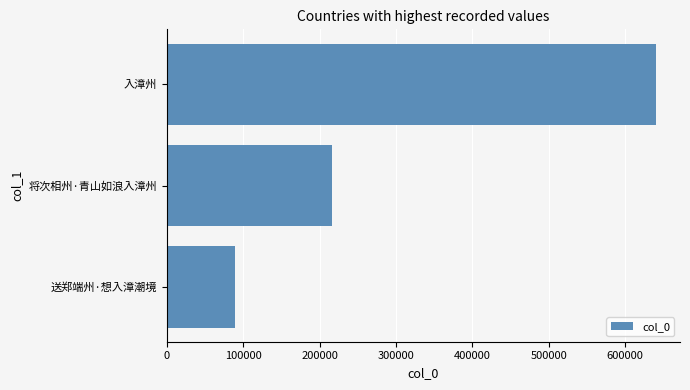

What is the difference between the maximum and second lowest values?

423633